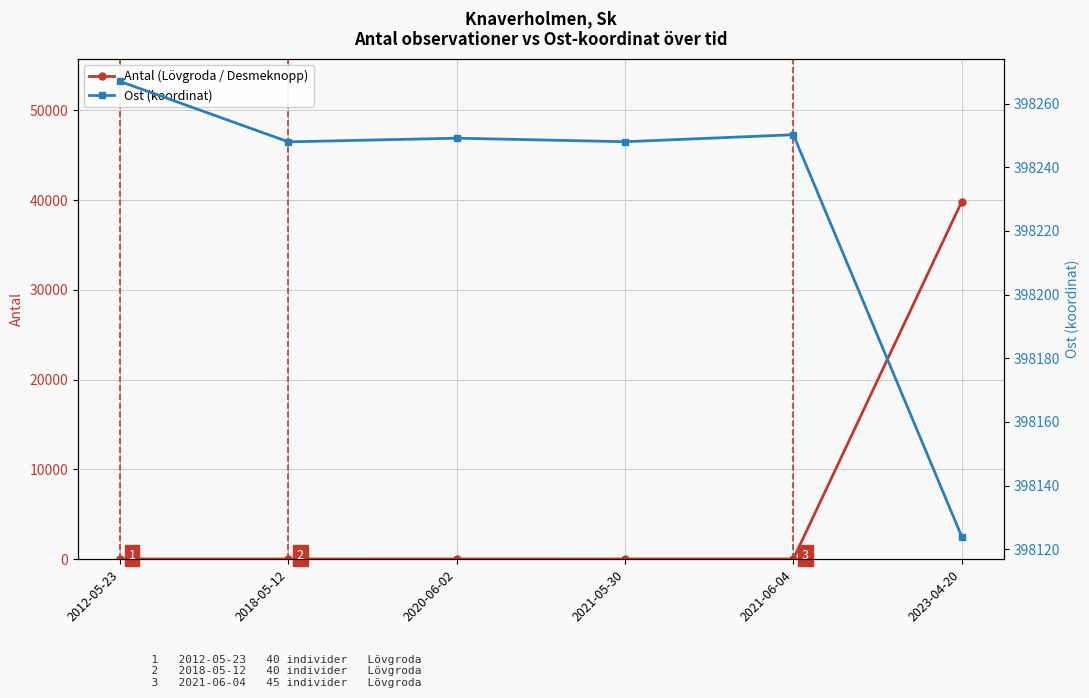

Count the number of categories in the chart.

6